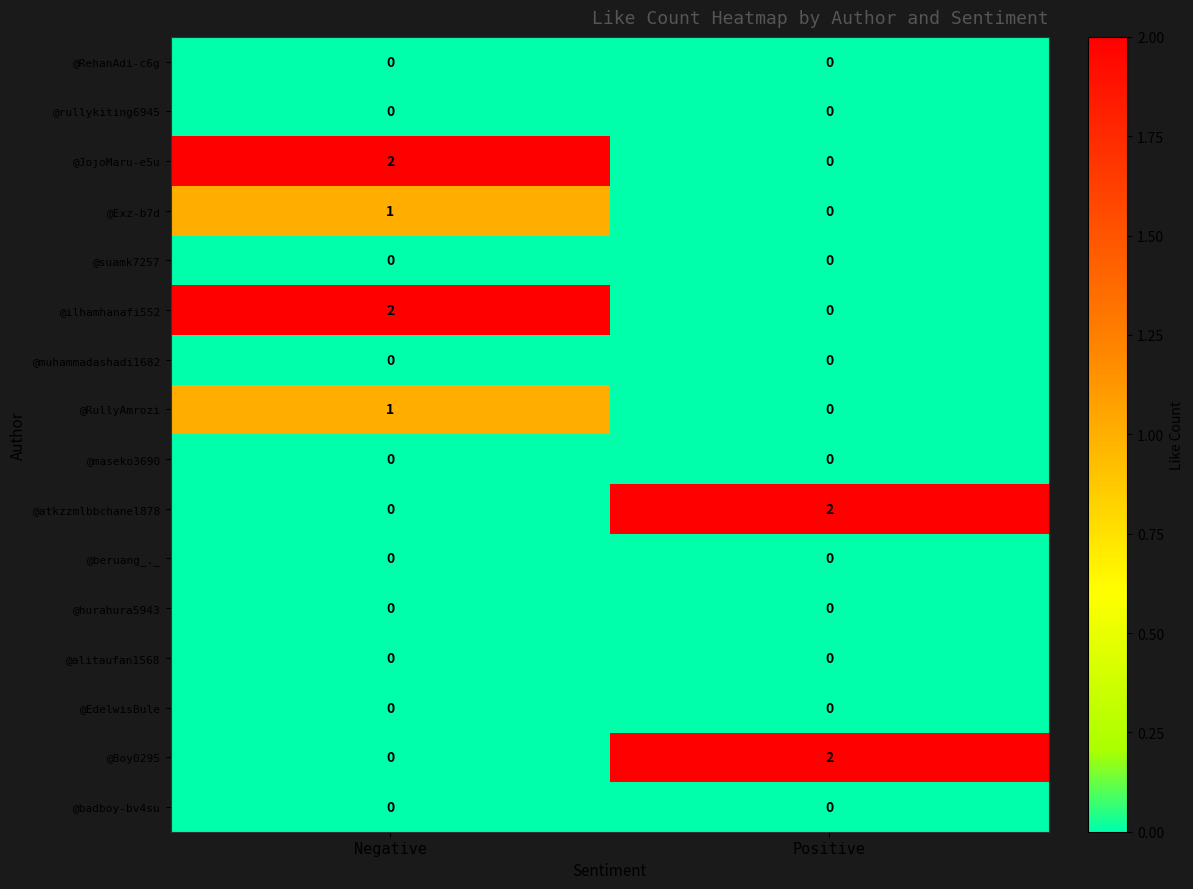

The value of @Exz-b7d at Negative is 0. True or false?

False